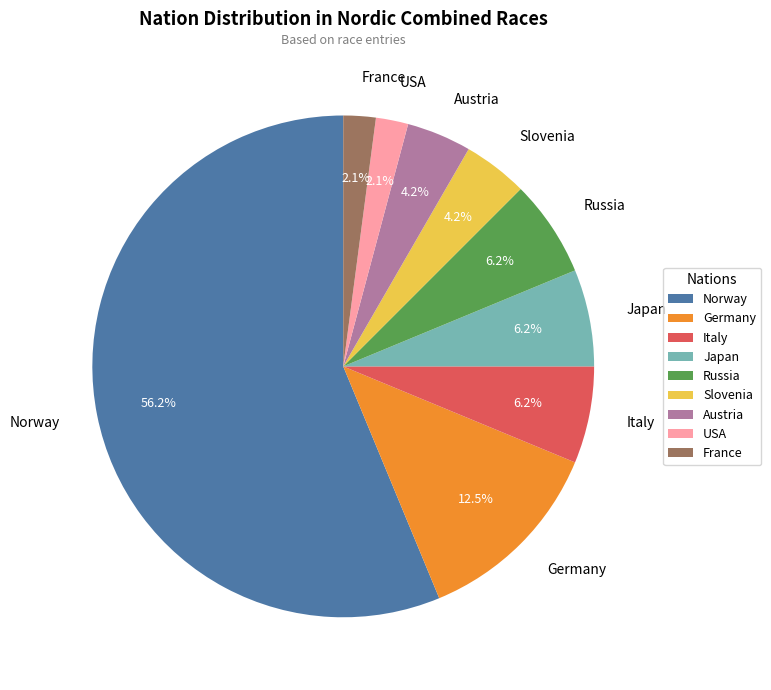

What percentage is the Norway slice, to the nearest percent?

56%